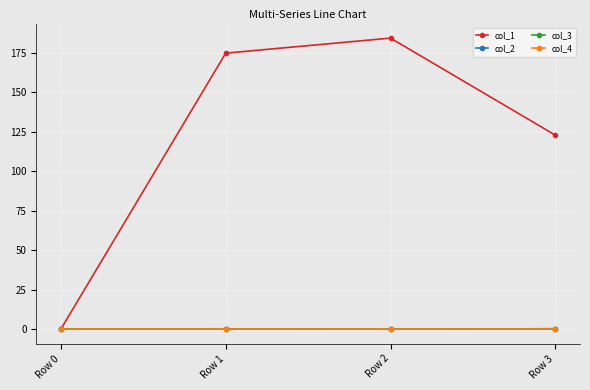

Does the chart have visible grid lines?

Yes